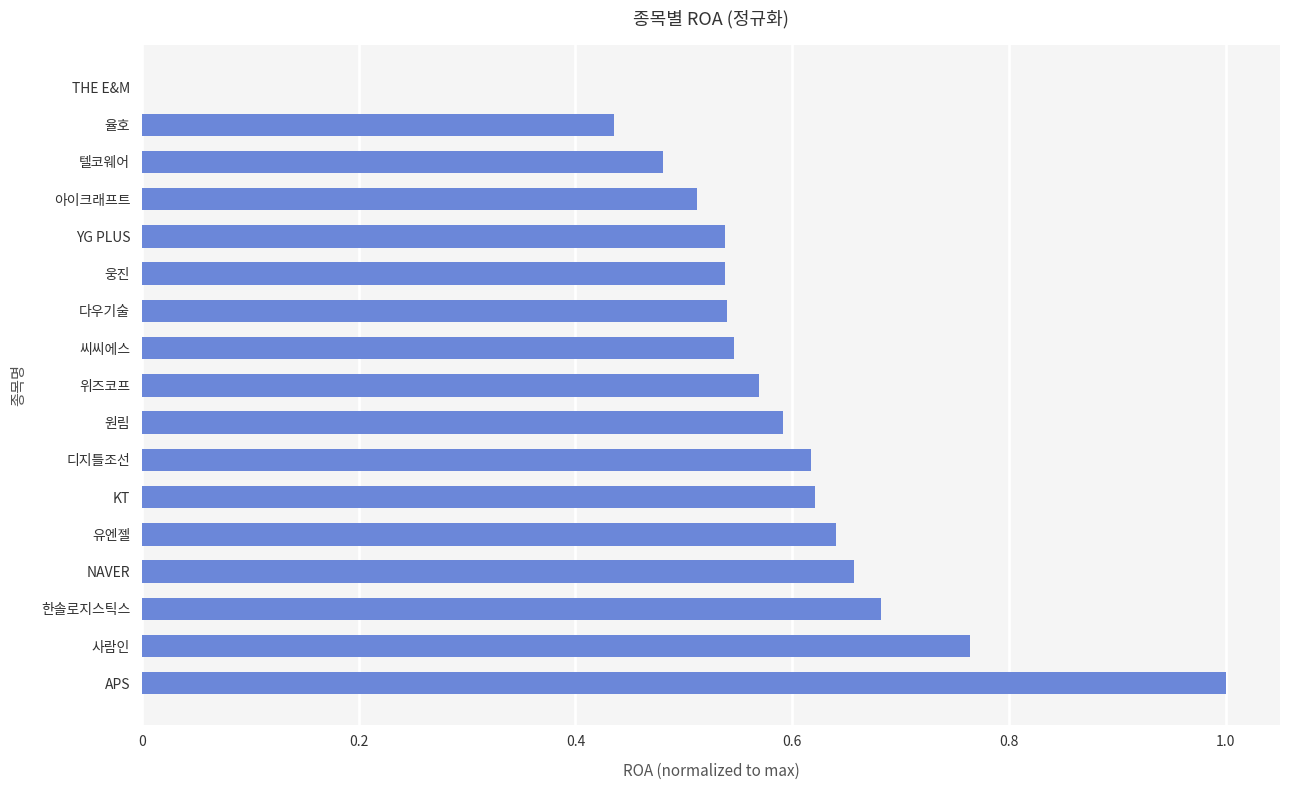

What is the change in value from APS to KT?

-0.4